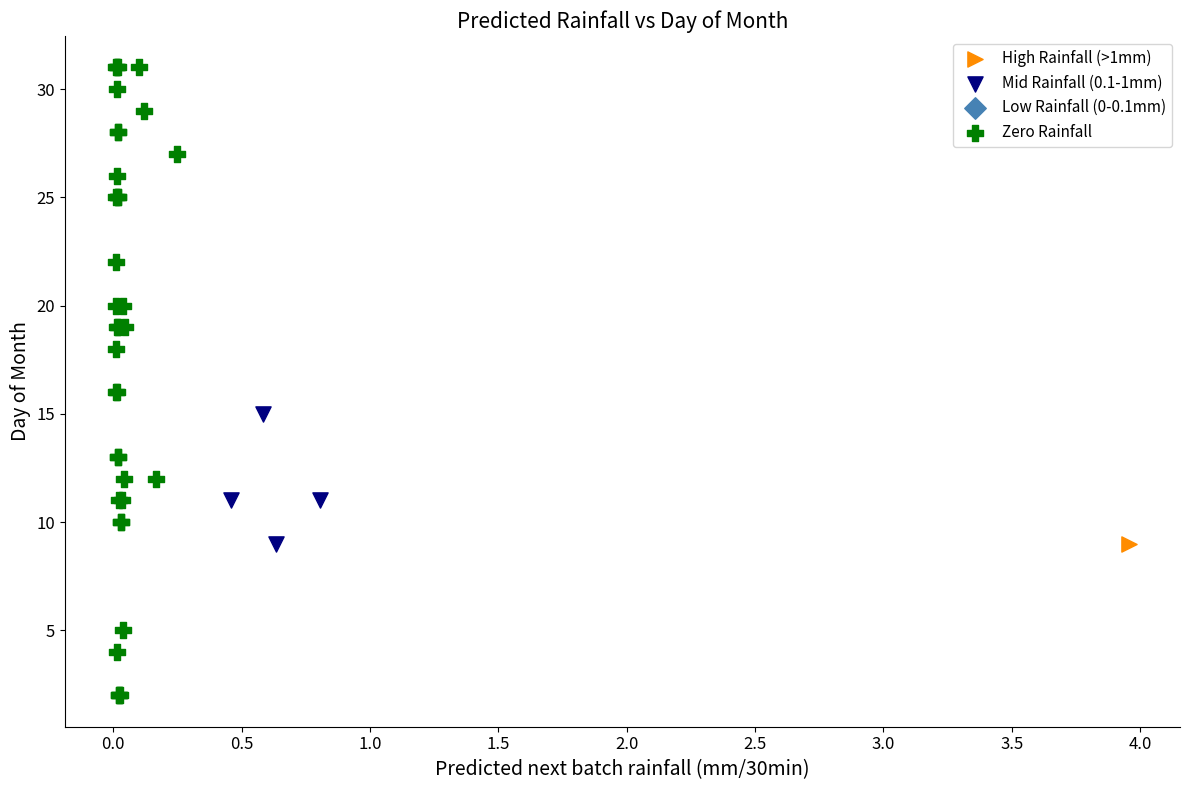

Which series contains the highest Y value?

Zero Rainfall